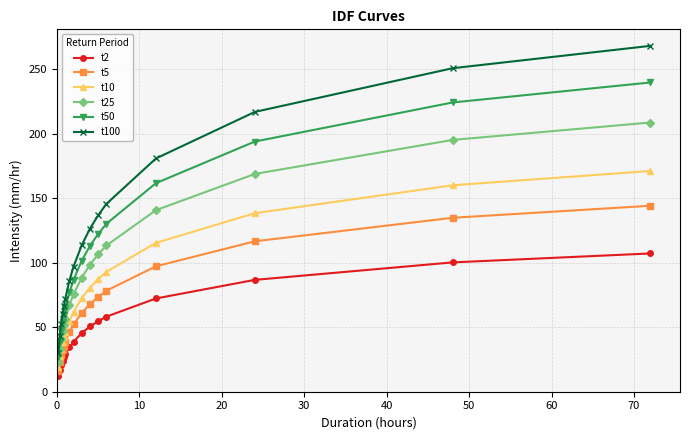

Which series has the largest range (max minus min)?

t100